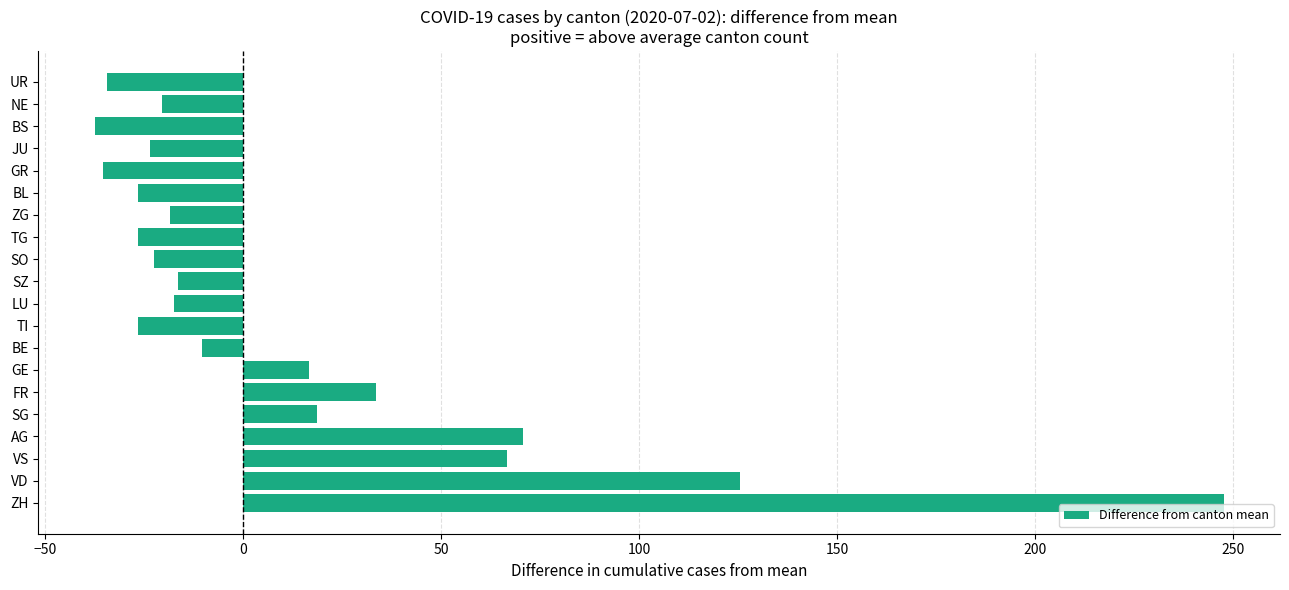

At which label is the value closest to 105?

VD